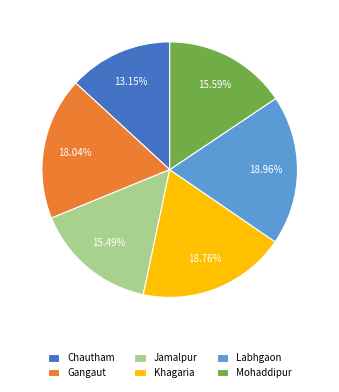

Do Jamalpur and Gangaut together represent more than half of the pie?

No